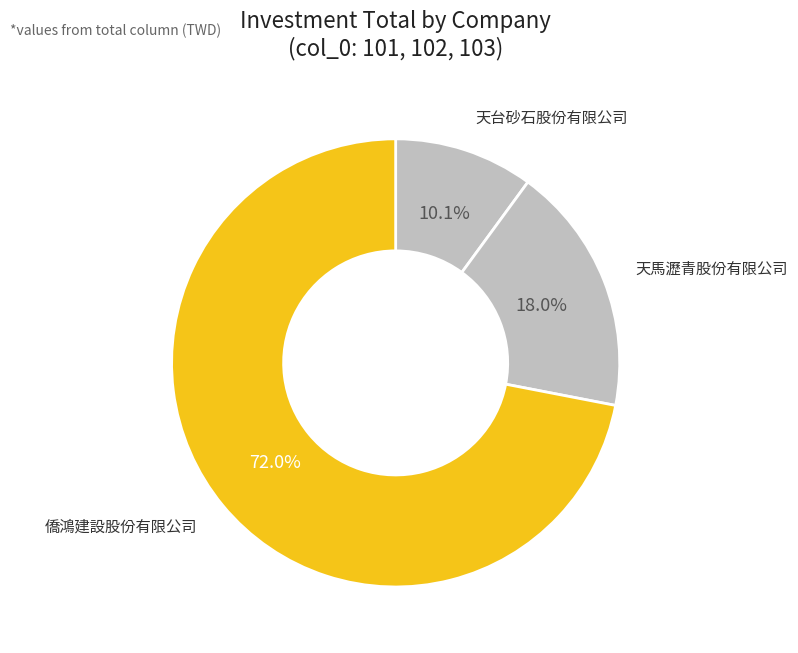

Which has a higher value, 天台砂石股份有限公司 or 僑鴻建設股份有限公司?

僑鴻建設股份有限公司